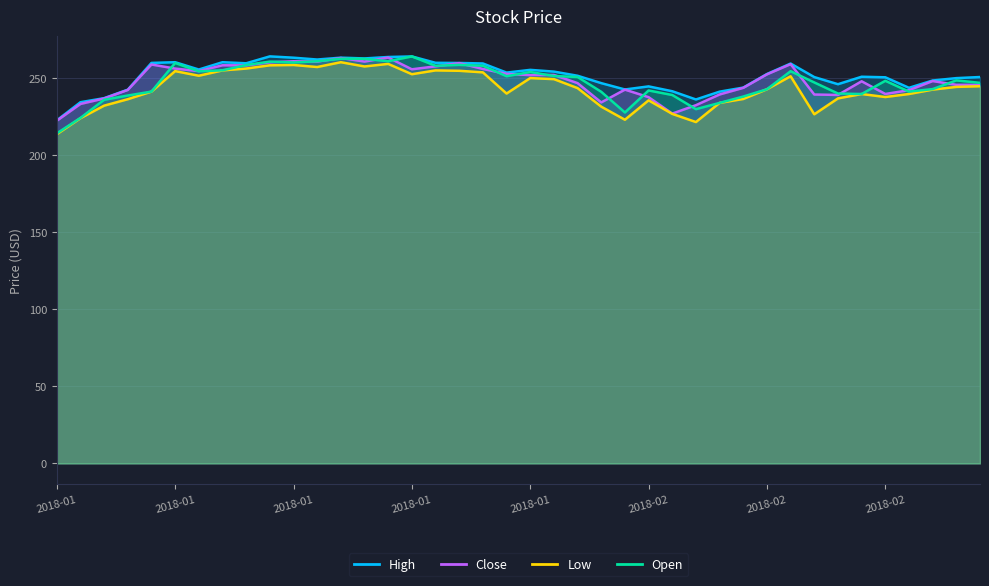

How many data points in Open are less than 248?

19